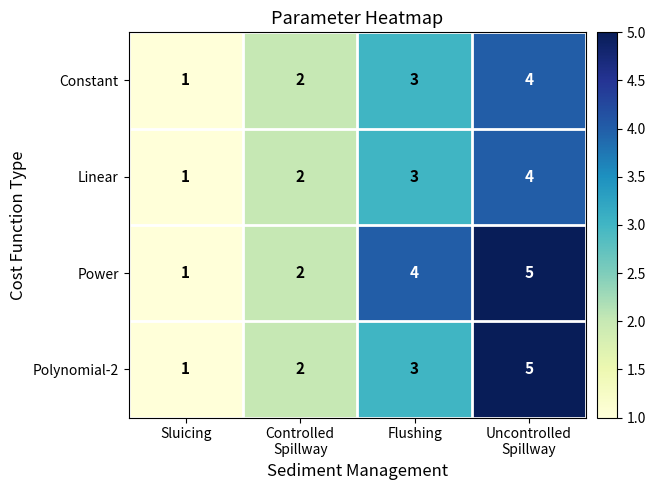

The Power series shows 1 at Sluicing. True or false?

True